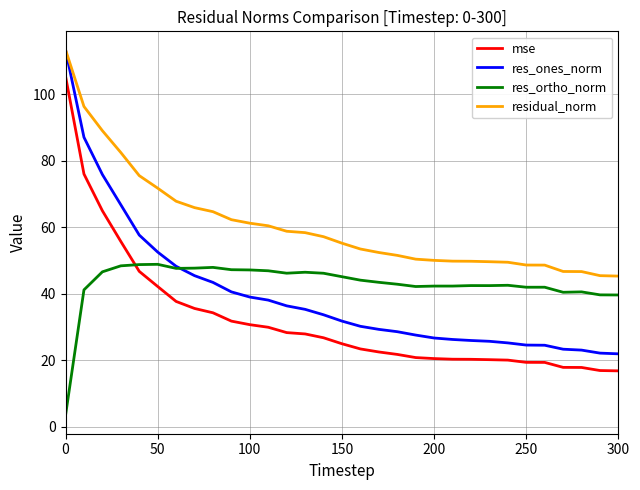

At how many categories does at least one series exceed 15?

31